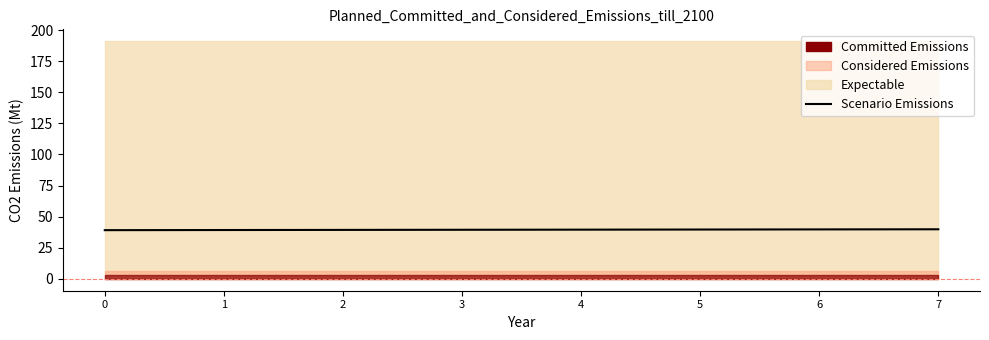

Reading left to right, transcribe all the data shown in this chart.

0=39.1	1=39.2	2=39.3	3=39.4	4=39.5	5=39.6	6=39.7	7=39.8